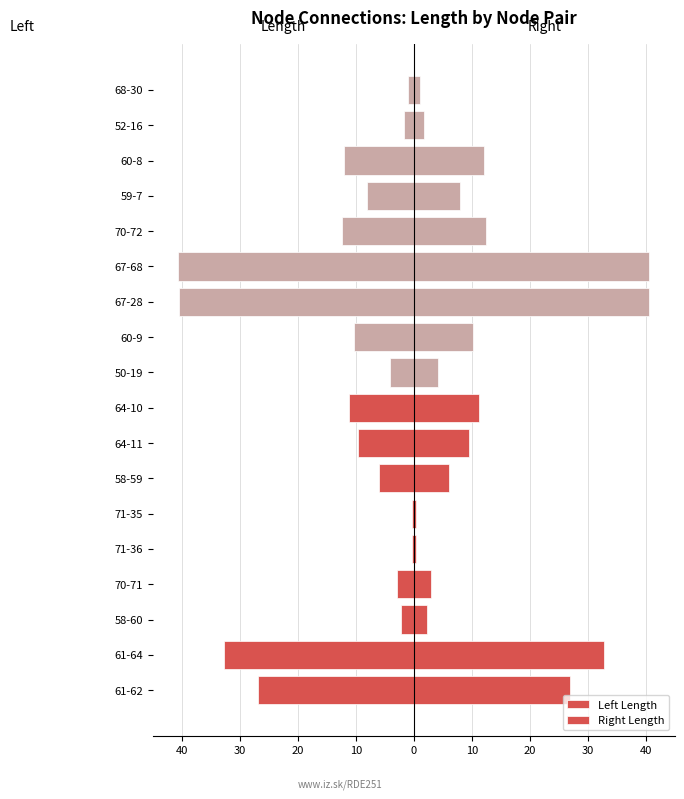

At 11, list the series in order from largest to smallest.

Right Length, Left Length